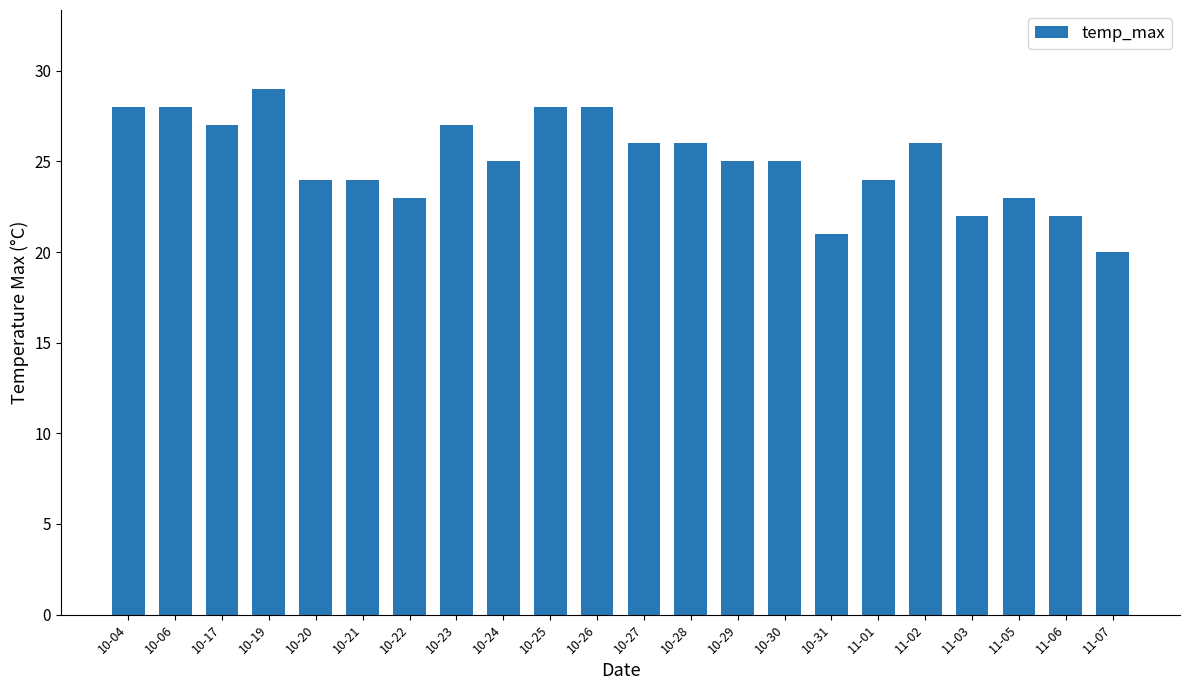

What position from the left is 10-26?

11